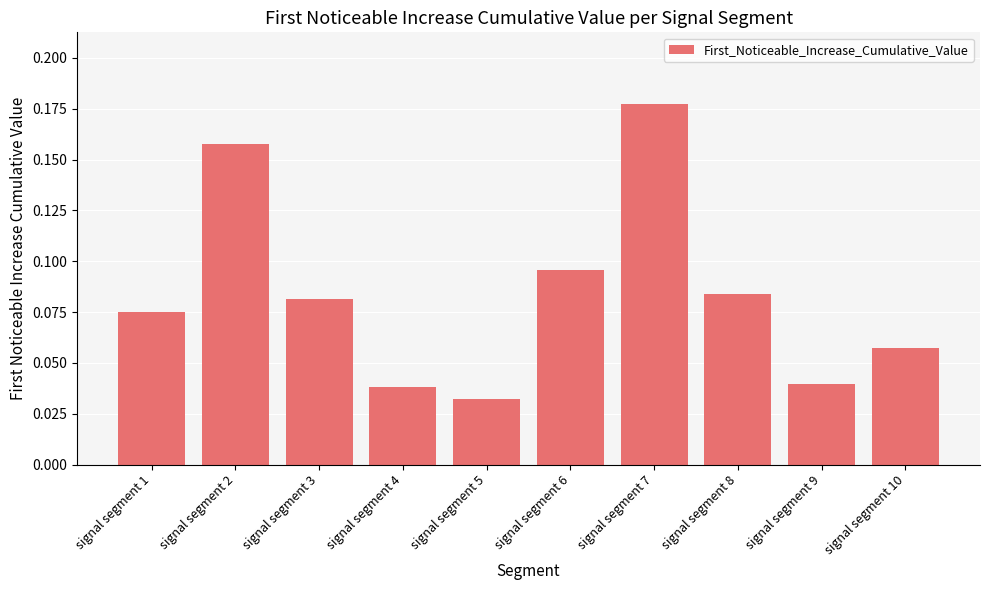

Which category has the highest value across all series?

signal segment 7